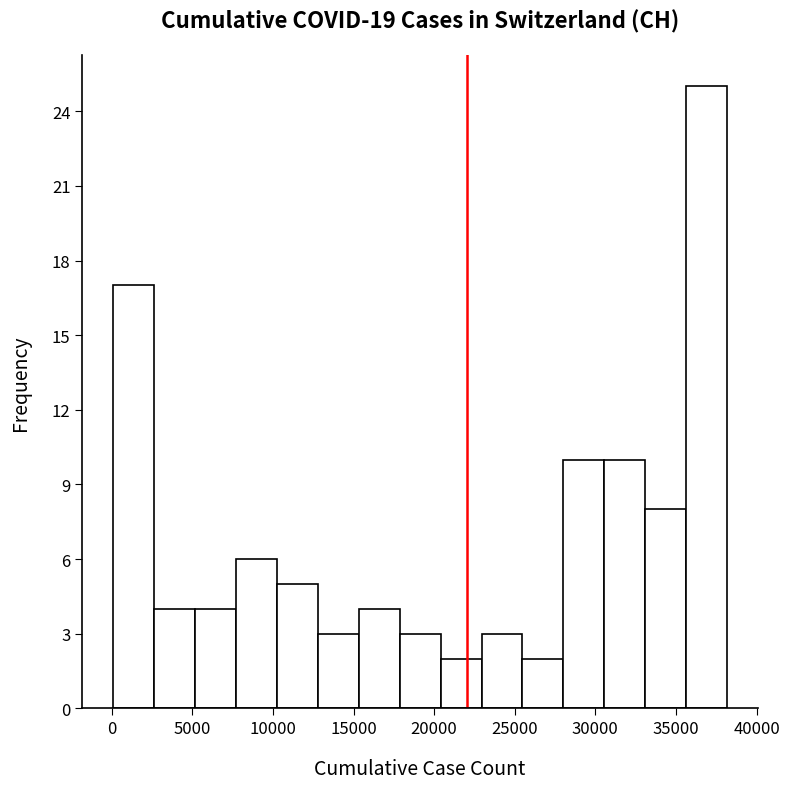

Which range on the x-axis has the tallest bar?

35500 to 38000